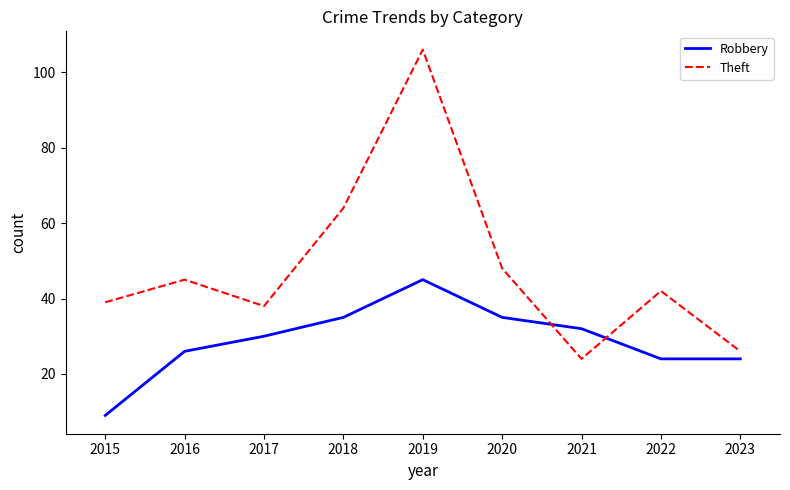

At which category is the sum across all series the highest?

2019